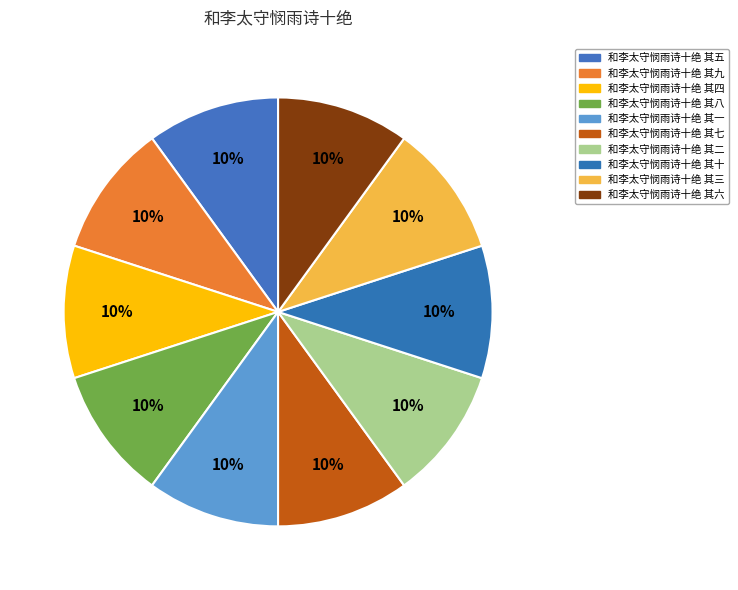

What is the smallest slice in the pie chart?

和李太守悯雨诗十绝 其一